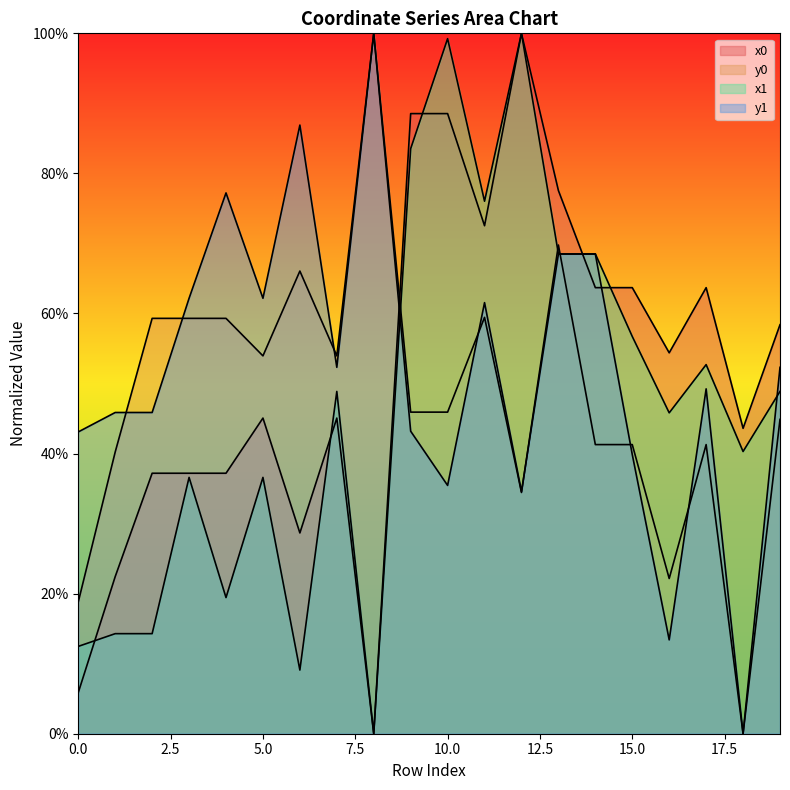

What value does the y0 series have at 1?

40.2